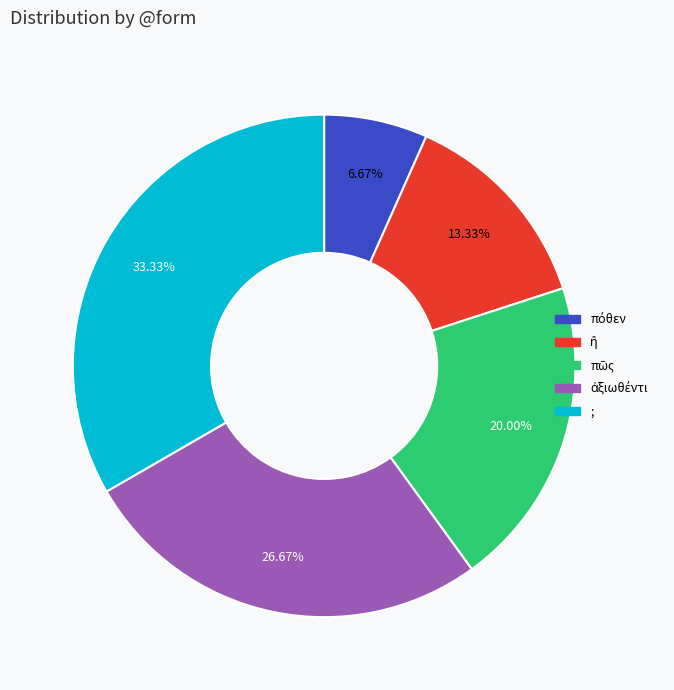

Does any single category account for the majority?

No